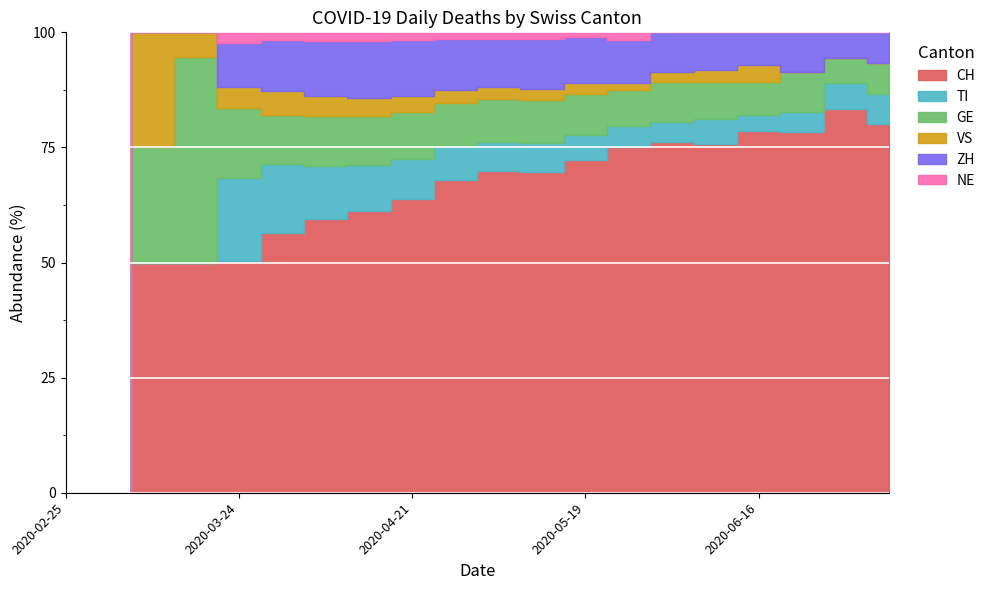

At 2020-04-14, list the series in order from smallest to largest.

NE, VS, TI, GE, ZH, CH